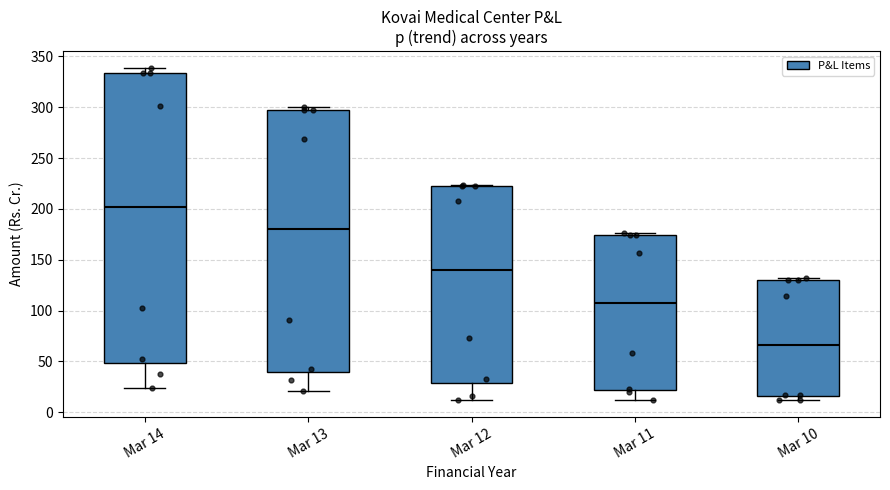

Reading left to right, transcribe this box plot: for each box, give where its median line is, the range the box spans, and where its two whiskers end, as read against the y-axis. The values are not printed on the chart, so give them approximately, as read against the axis.

Mar 14: median 200, box 50 to 335, whiskers 25 to 340
Mar 13: median 180, box 40 to 295, whiskers 20 to 300
Mar 12: median 140, box 30 to 220, whiskers 10 to 225
Mar 11: median 105, box 20 to 175, whiskers 10 to 175
Mar 10: median 65, box 15 to 130, whiskers 10 to 130 (just above the box's upper edge)